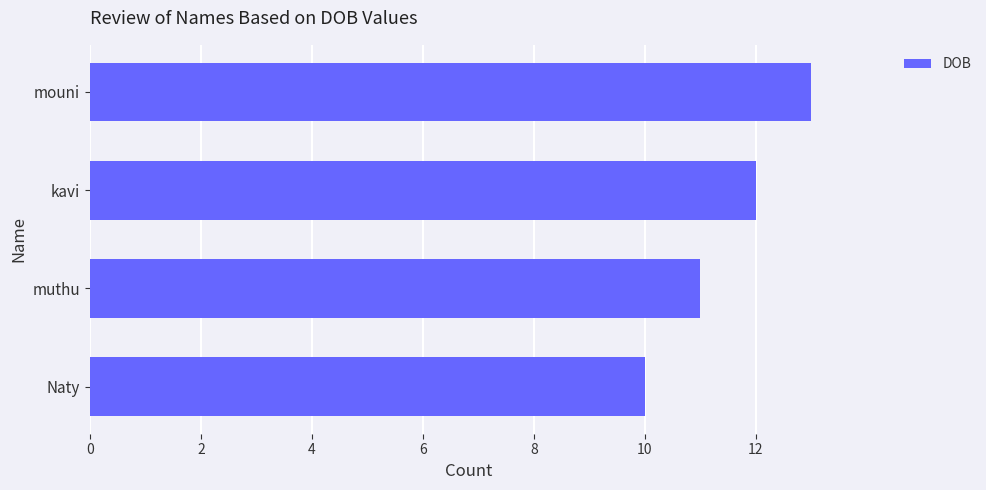

Read the value at muthu.

11